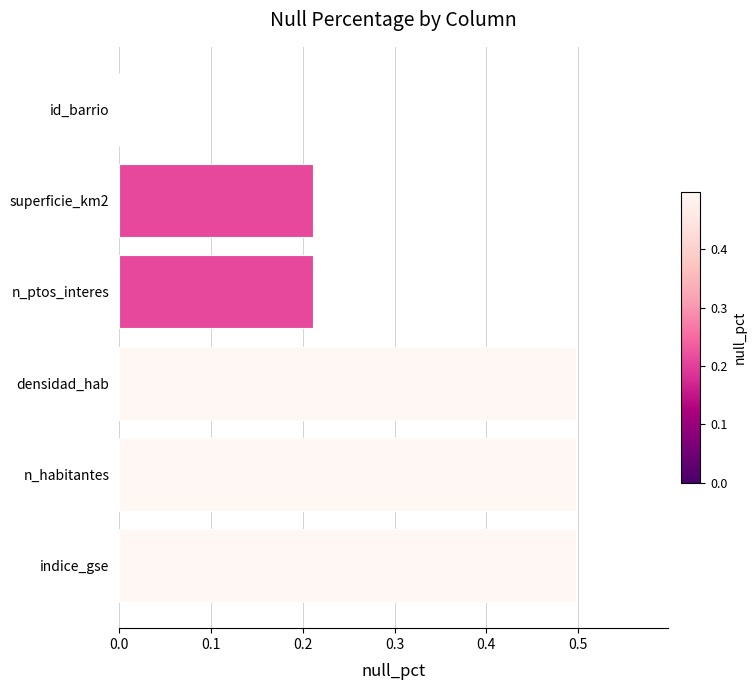

Which has a higher value, superficie_km2 or densidad_hab?

densidad_hab